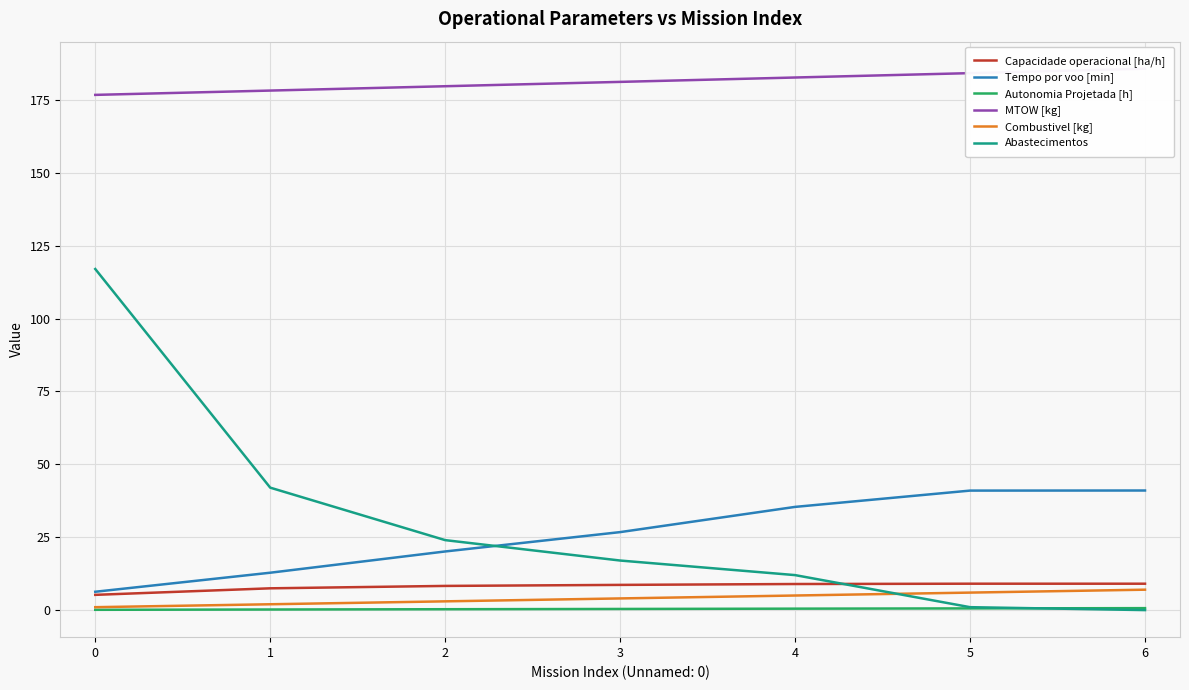

The Capacidade operacional [ha/h] series shows 9.1 at 5. True or false?

True